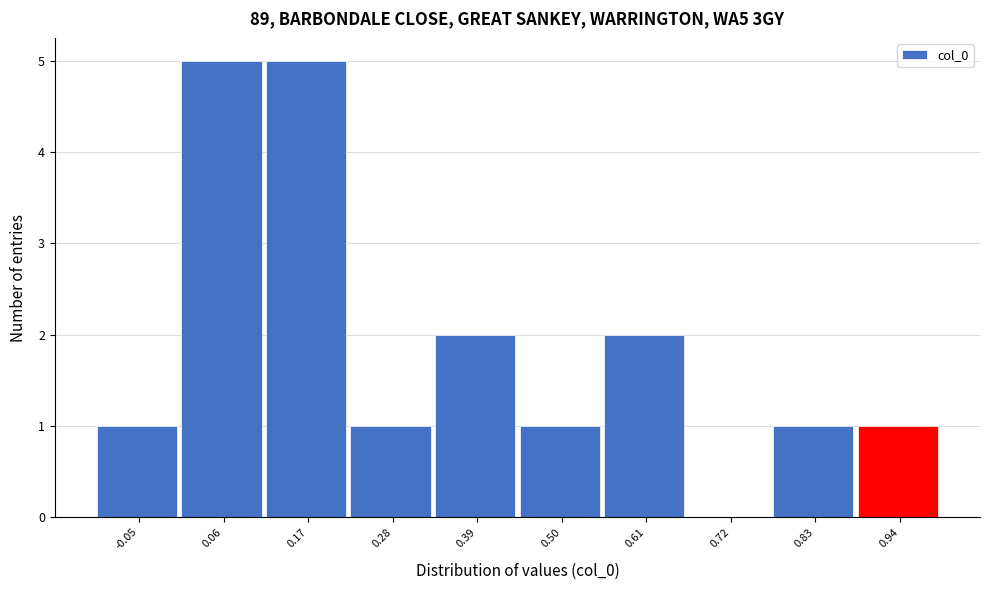

Reading left to right, list every bar in this chart as the range it spans on the x-axis followed by its height. Neither the bar edges nor the heights are printed on the chart, so give them approximately, as read against the axes.

-0.10 to 0.00: 1
0.00 to 0.12: 5
0.12 to 0.22: 5
0.22 to 0.34: 1
0.34 to 0.44: 2
0.44 to 0.56: 1
0.56 to 0.66: 2
0.66 to 0.78: 0
0.78 to 0.88: 1
0.88 to 1.00: 1